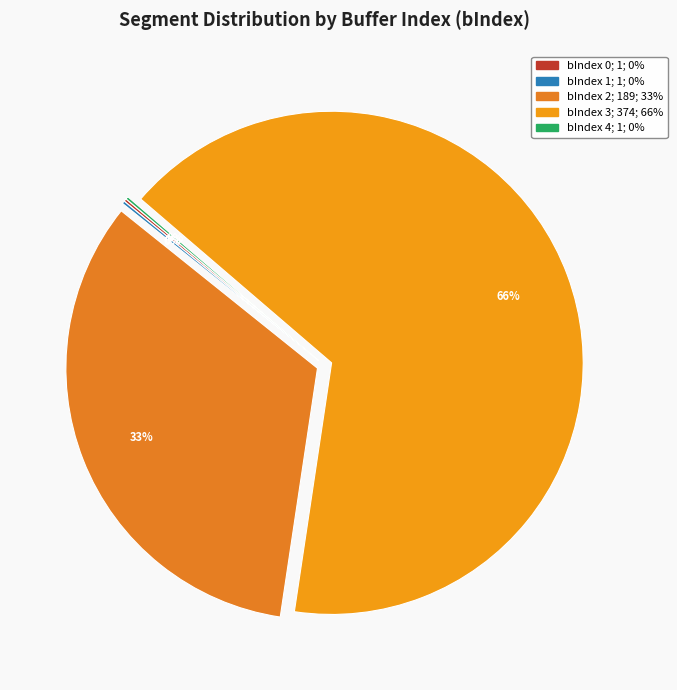

Which has a higher value, bIndex 1 or bIndex 3?

bIndex 3